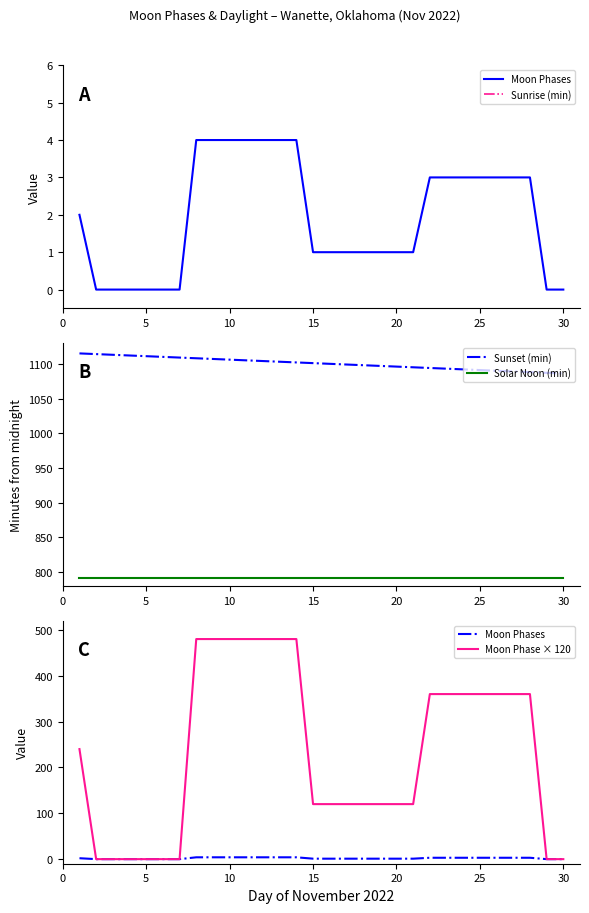

True or false: Solar Noon (min) and Sunset (min) cross at least once.

False